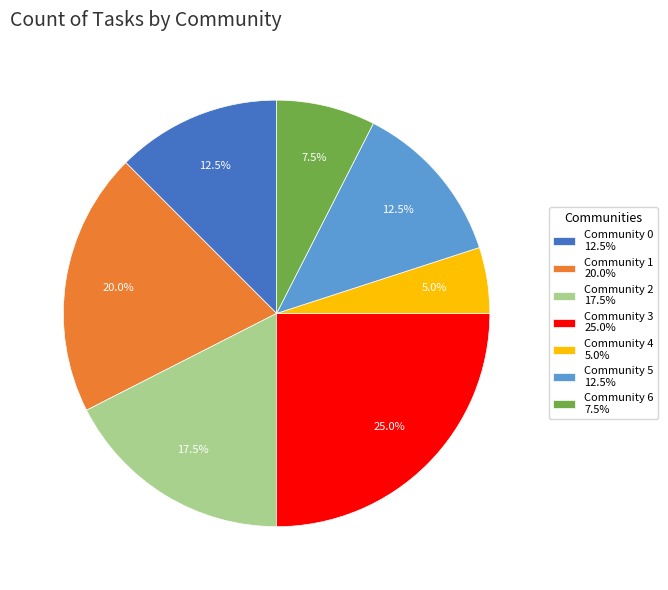

Approximately how many times larger is the value at Community 5 compared to Community 2?

0.7